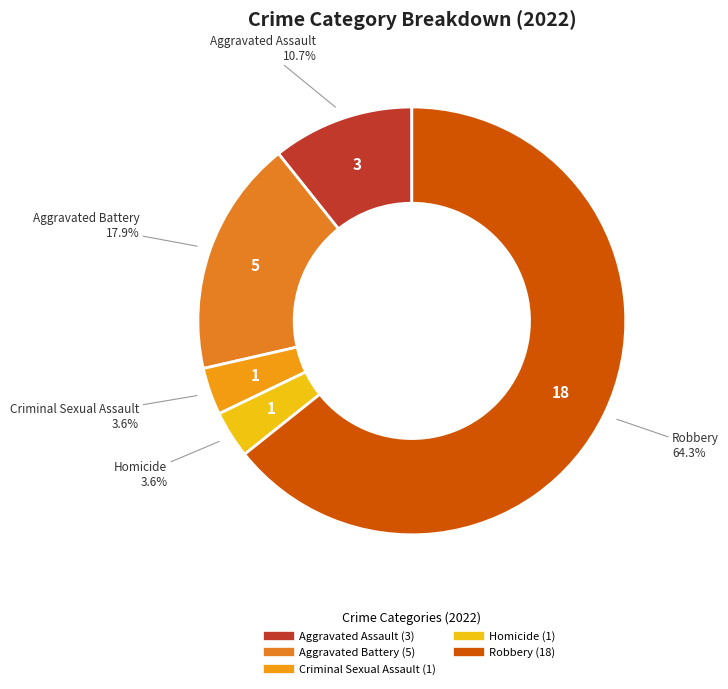

To the nearest percent, what is the average slice percentage?

20%